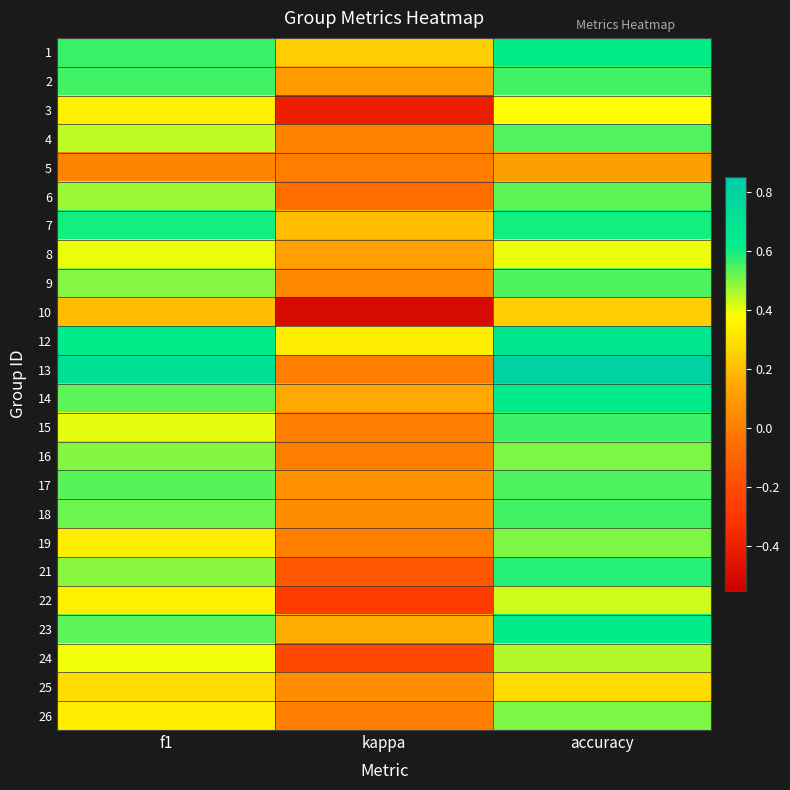

Reading left to right, extract all data points from this chart.

1: f1=0.6	kappa=0.2	accuracy=0.6
2: f1=0.6	kappa=0.1	accuracy=0.6
3: f1=0.3	kappa=-0.4	accuracy=0.4
4: f1=0.4	kappa=0.0	accuracy=0.5
5: f1=0.0	kappa=0.0	accuracy=0.1
6: f1=0.5	kappa=-0.1	accuracy=0.5
7: f1=0.6	kappa=0.2	accuracy=0.6
8: f1=0.4	kappa=0.1	accuracy=0.4
9: f1=0.5	kappa=0.0	accuracy=0.5
10: f1=0.2	kappa=-0.5	accuracy=0.2
12: f1=0.6	kappa=0.3	accuracy=0.7
13: f1=0.7	kappa=0.0	accuracy=0.8
14: f1=0.5	kappa=0.1	accuracy=0.6
15: f1=0.4	kappa=0.0	accuracy=0.6
16: f1=0.5	kappa=0.0	accuracy=0.5
17: f1=0.5	kappa=0.1	accuracy=0.5
18: f1=0.5	kappa=0.1	accuracy=0.6
19: f1=0.3	kappa=0.0	accuracy=0.5
21: f1=0.5	kappa=-0.2	accuracy=0.6
22: f1=0.3	kappa=-0.3	accuracy=0.4
23: f1=0.5	kappa=0.2	accuracy=0.6
24: f1=0.4	kappa=-0.2	accuracy=0.5
25: f1=0.3	kappa=0.1	accuracy=0.3
26: f1=0.3	kappa=0.0	accuracy=0.5